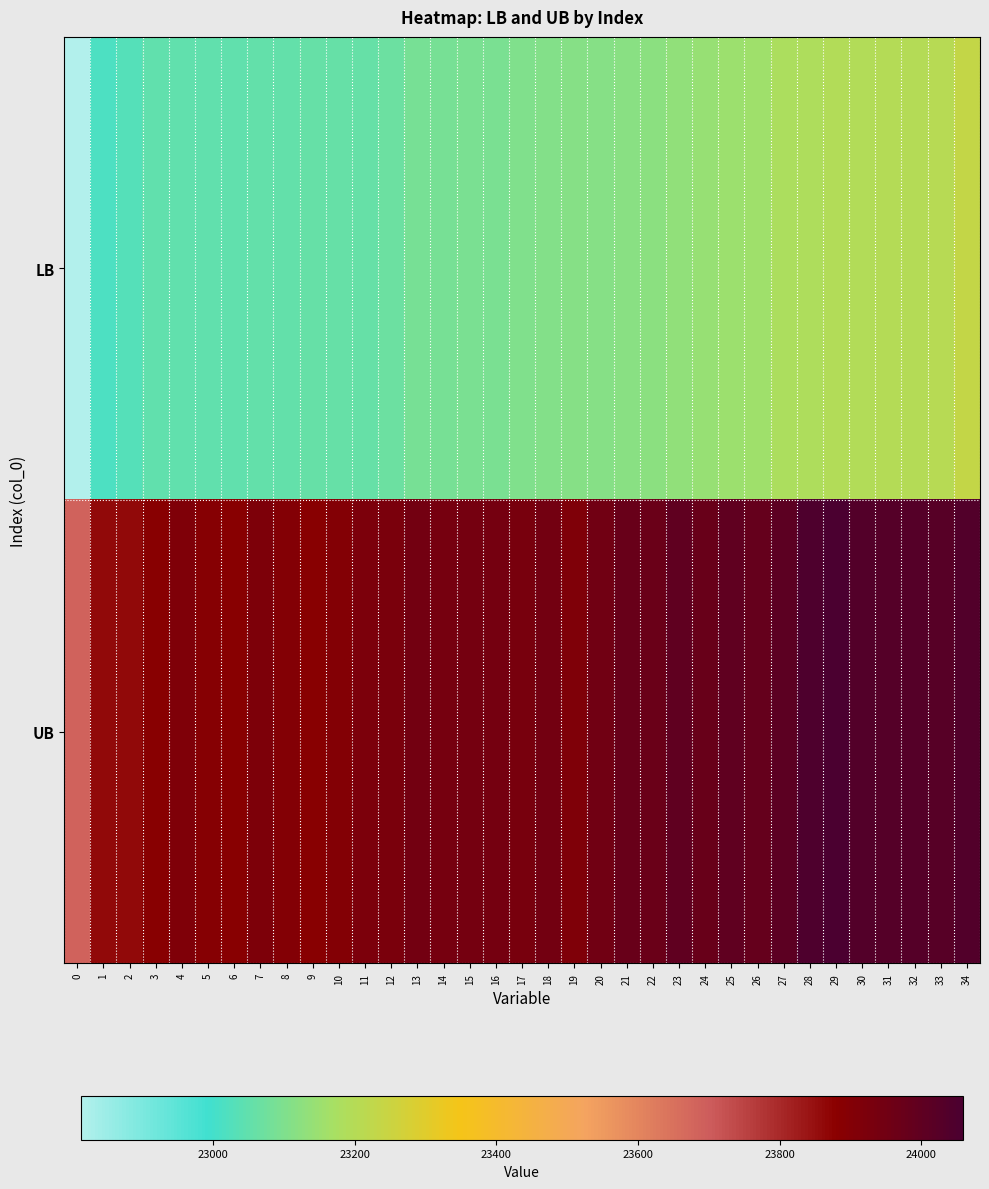

What is the difference between the highest and lowest values at 17?

830.7